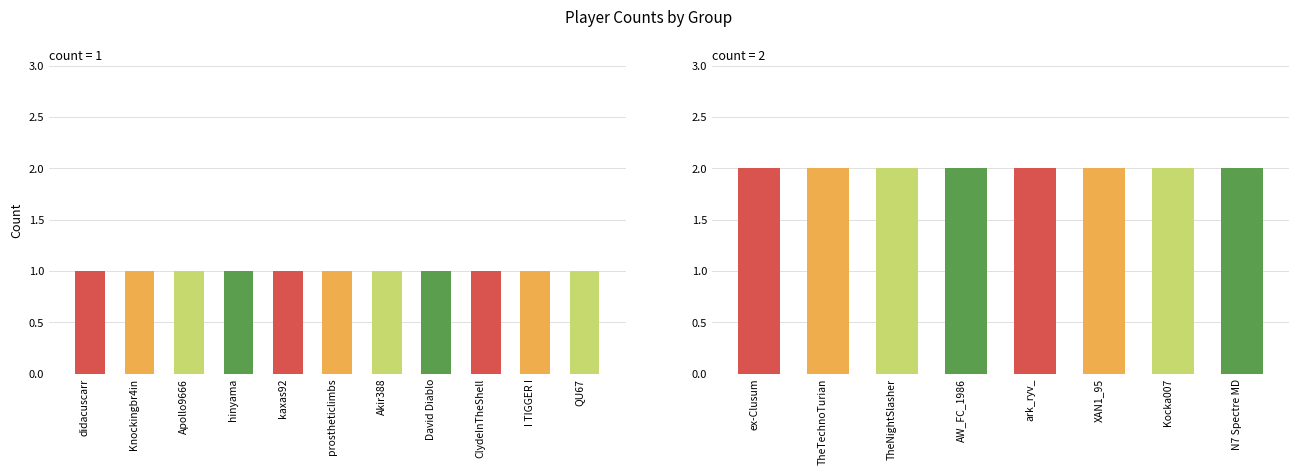

Count the values in the range 1 to 2.

19